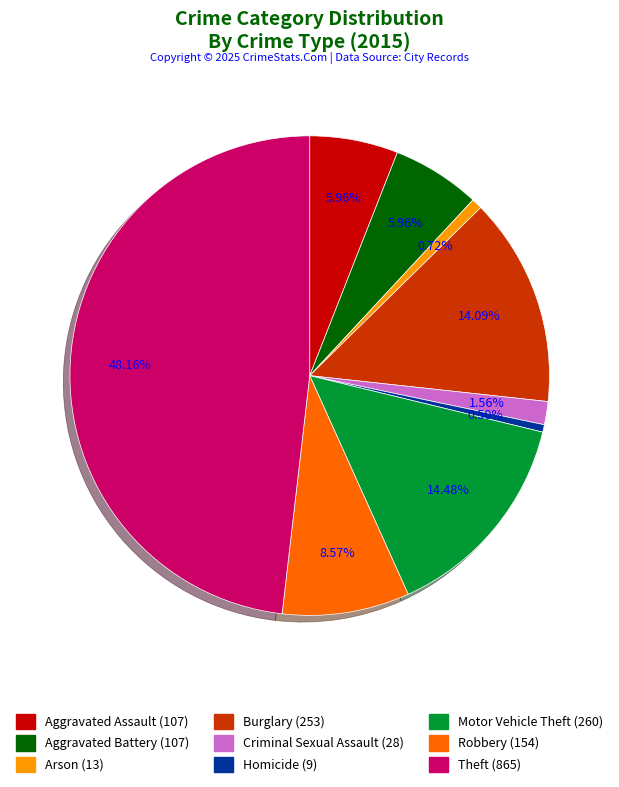

To the nearest percent, what is the combined percentage of Aggravated Battery and Homicide?

6%